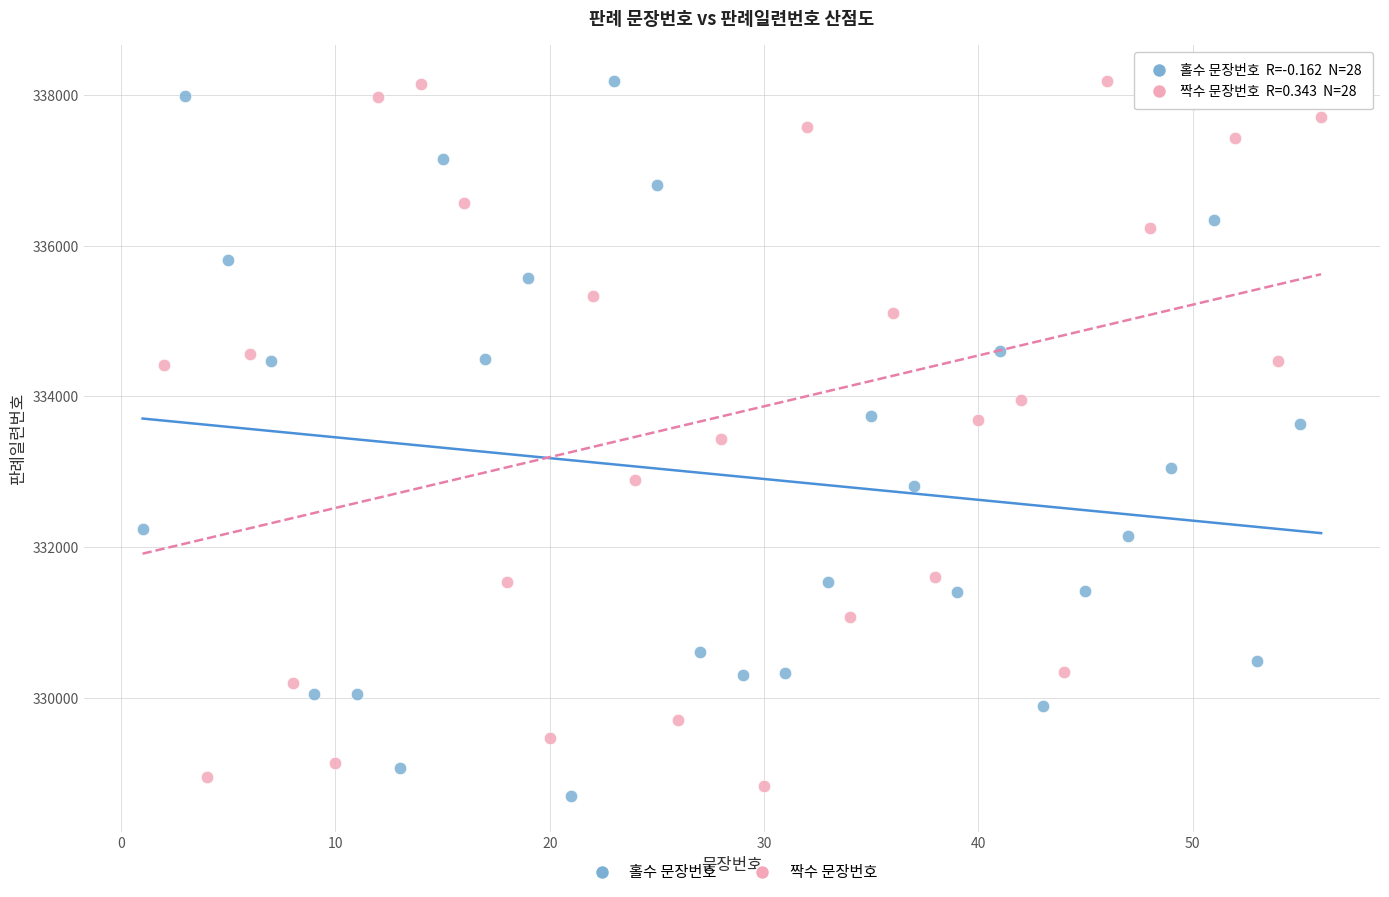

Which series has the widest spread of Y values?

홀수 문장번호